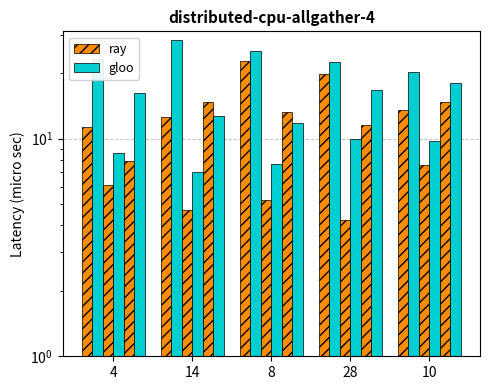

What is the approximate value of ray at 4?

11.3